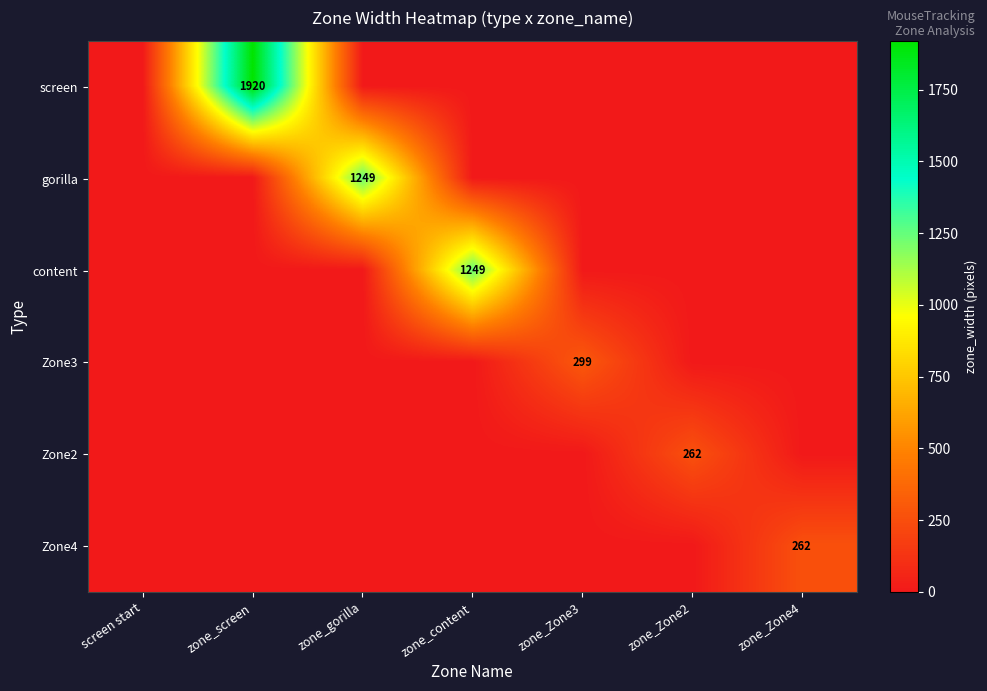

Rank the categories by screen value from lowest to highest.

screen start, zone_gorilla, zone_content, zone_Zone3, zone_Zone2, zone_Zone4, zone_screen